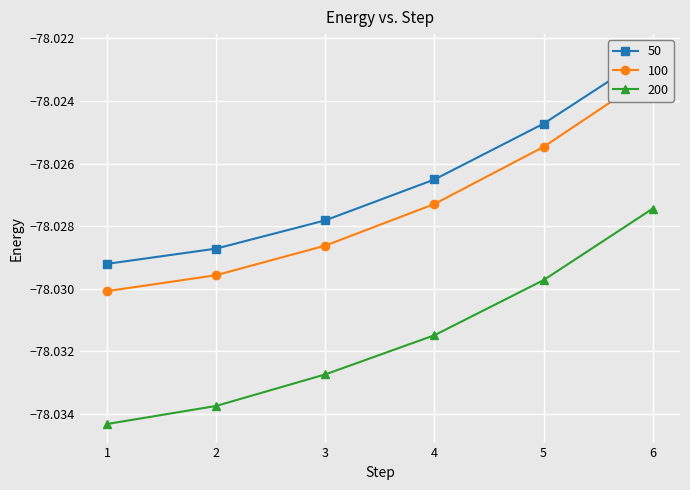

Which series has the largest total across all categories?

50